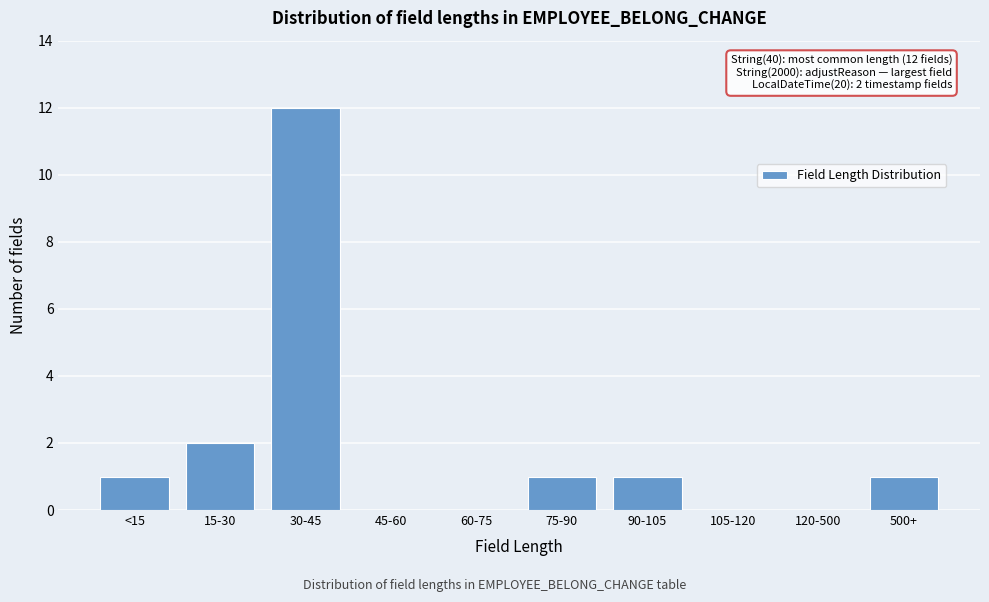

Reading left to right, transcribe all the data shown in this chart.

<15=1	15-30=2	30-45=12	45-60=0	60-75=0	75-90=1	90-105=1	105-120=0	120-500=0	500+=1